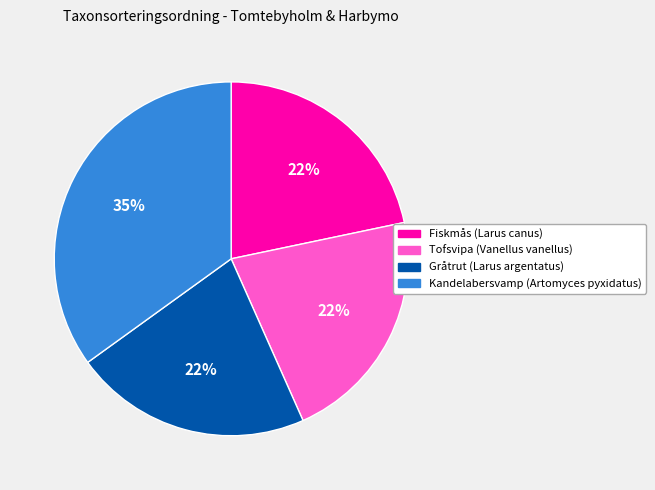

To the nearest percent, what is the difference between the largest and smallest slice percentages?

13%